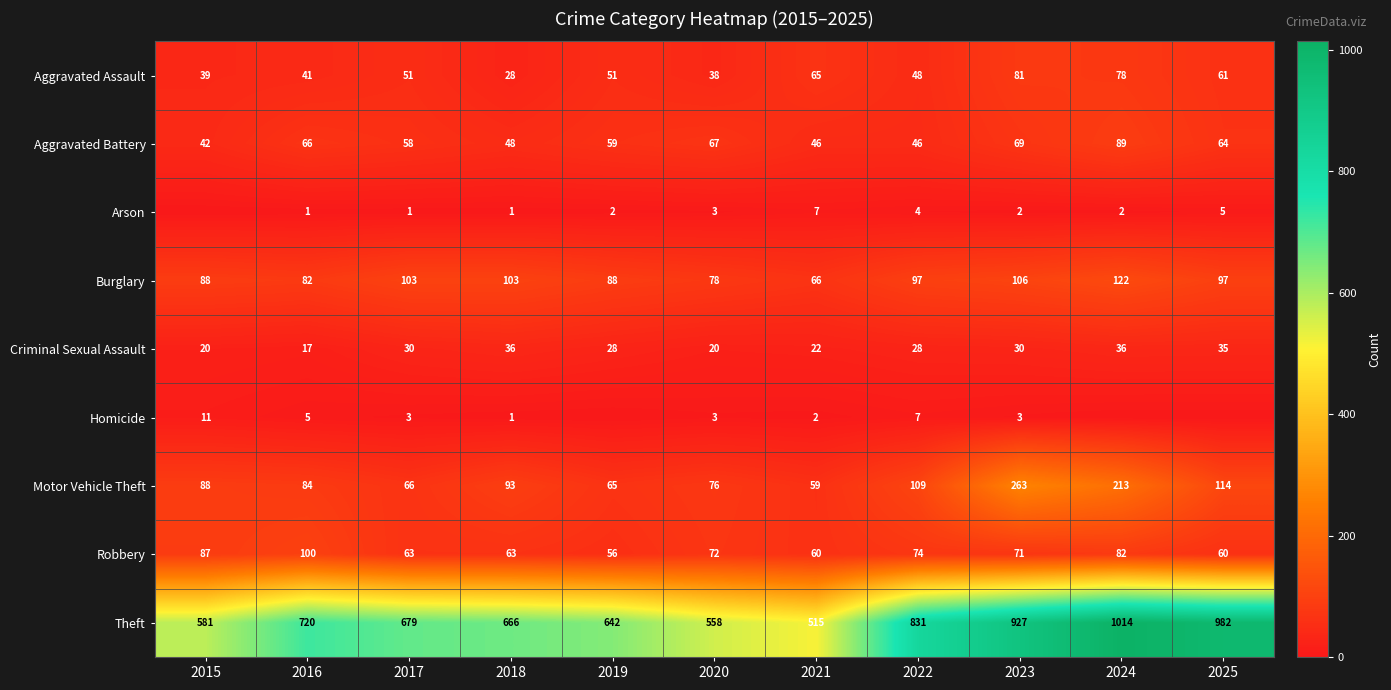

Which category has the lowest value in the Criminal Sexual Assault series?

2016